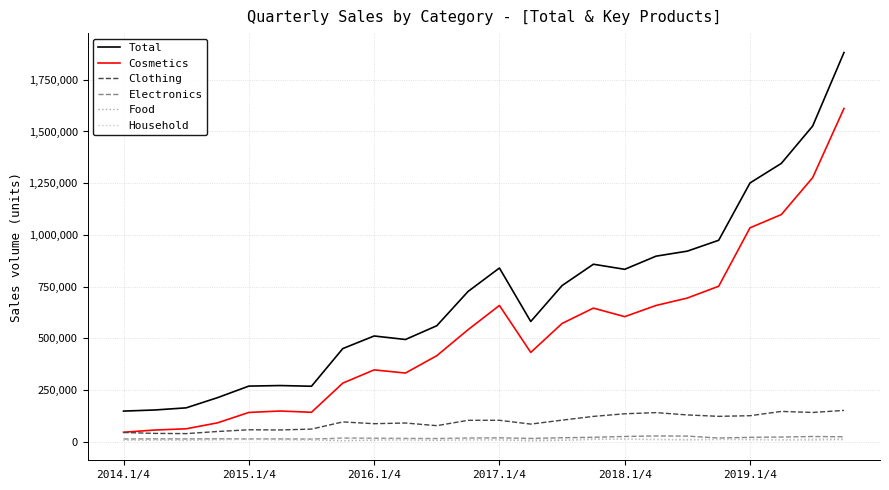

How many interior local valleys does the Food series have?

6